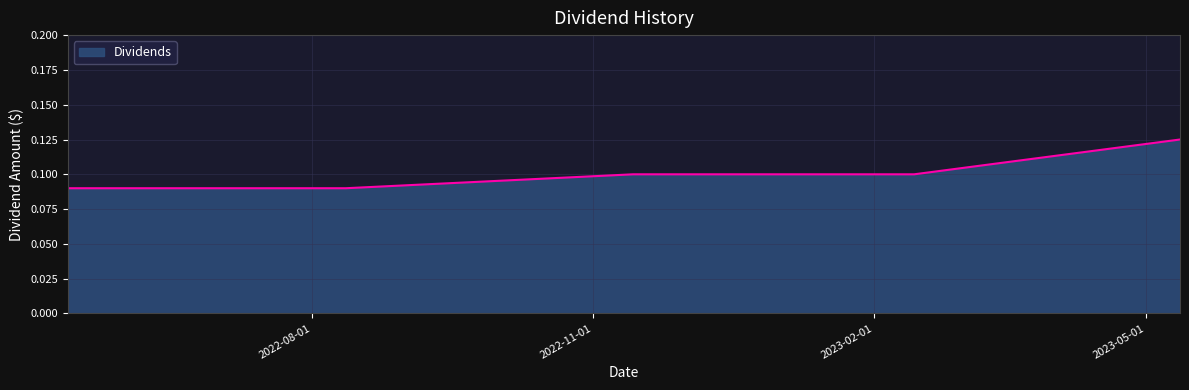

Does the chart have visible grid lines?

Yes